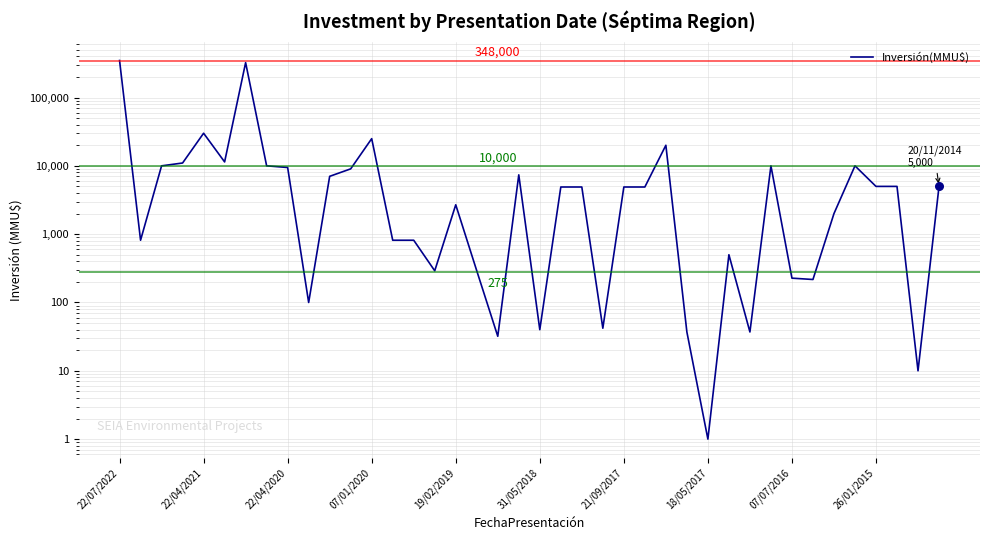

Between 27 and 13, which is larger?

13